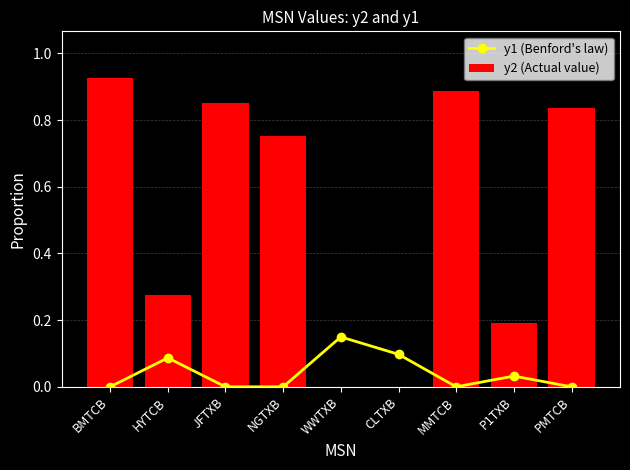

What is the label of the 2nd bar from the left?

HYTCB